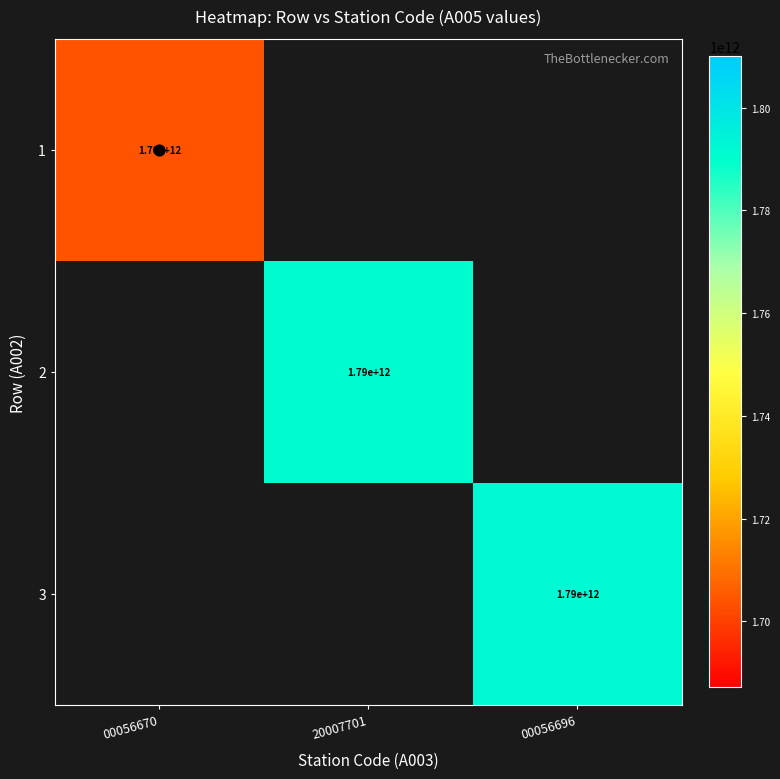

Between 00056670 and 00056696, which is larger?

00056696